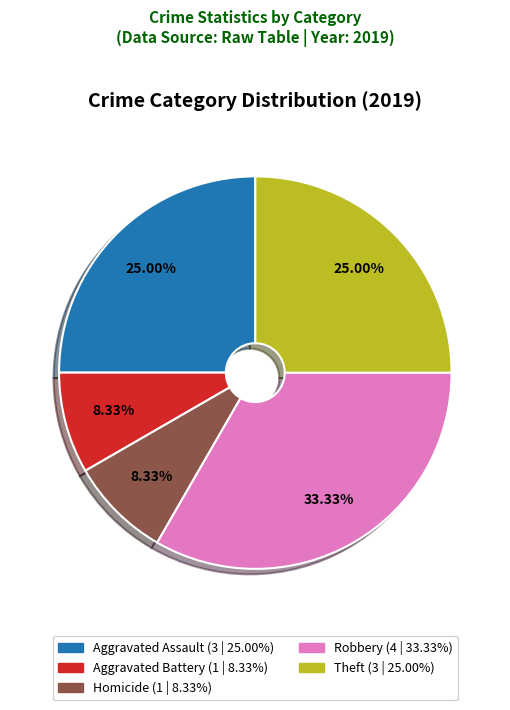

Is there a majority slice in this chart?

No